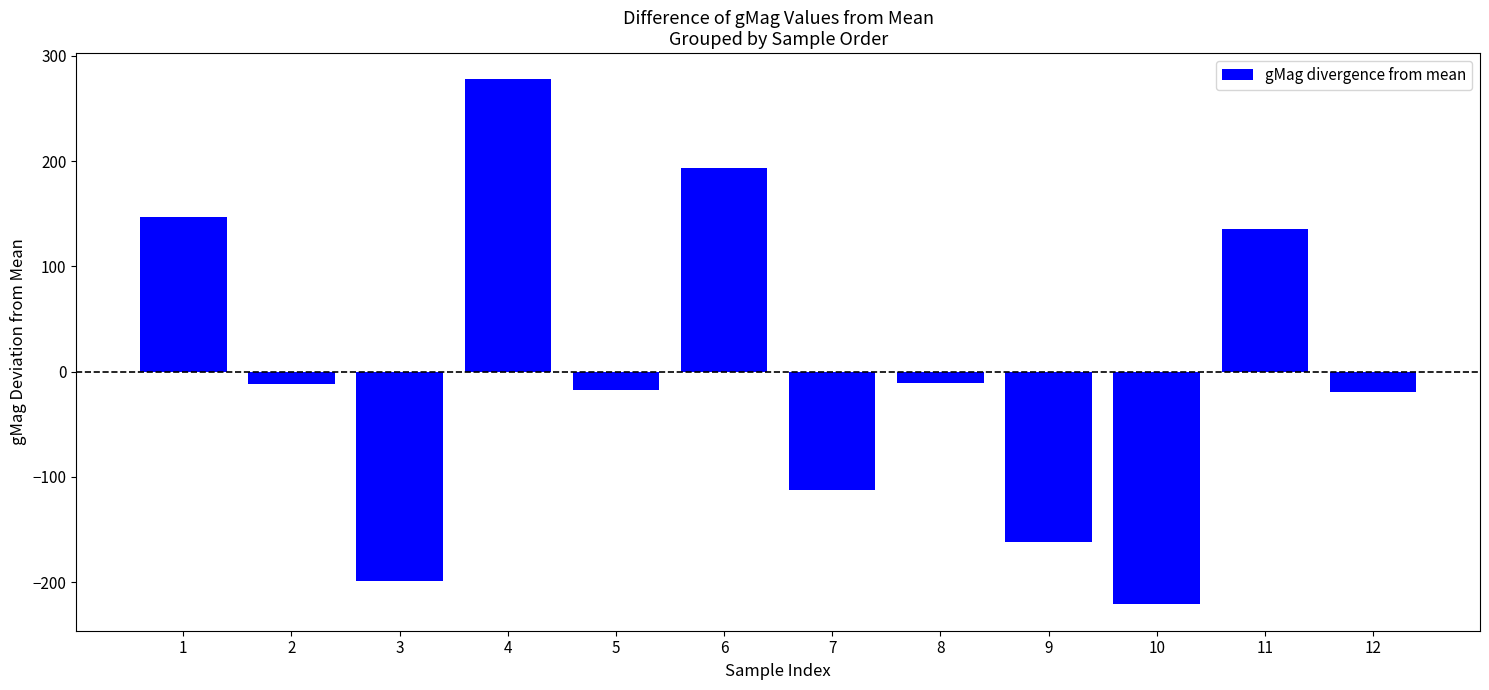

True or false: the data shows -51.4 at 7.

False